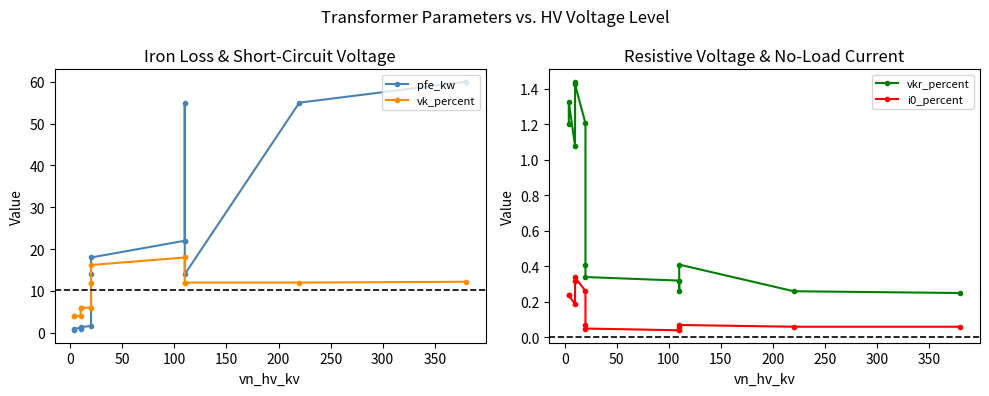

Which series has the largest total across all categories?

pfe_kw